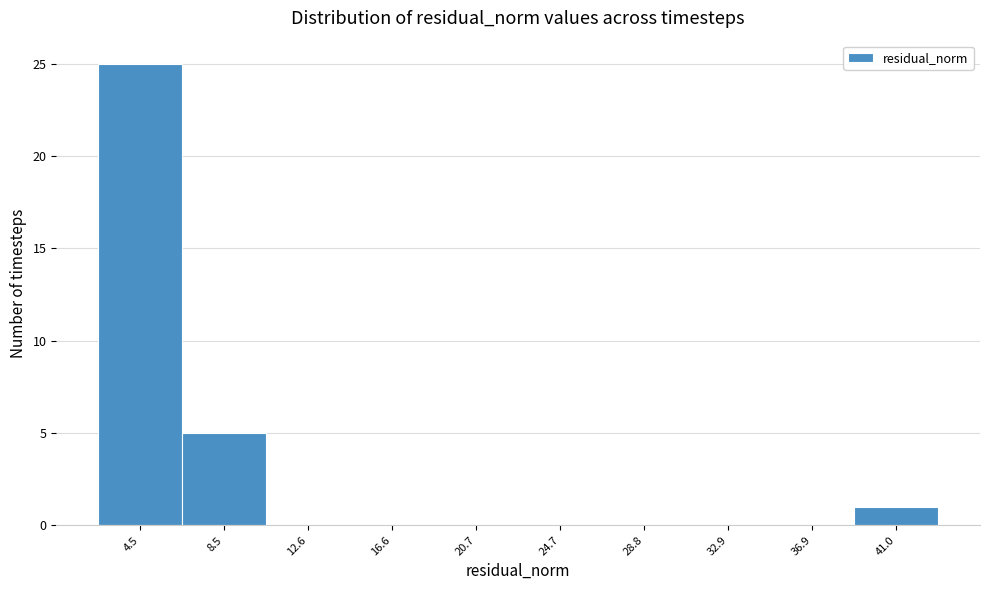

Reading right to left, what are all the values shown in this chart?

41.0=1	36.9=0	32.9=0	28.8=0	24.7=0	20.7=0	16.6=0	12.6=0	8.5=5	4.5=25